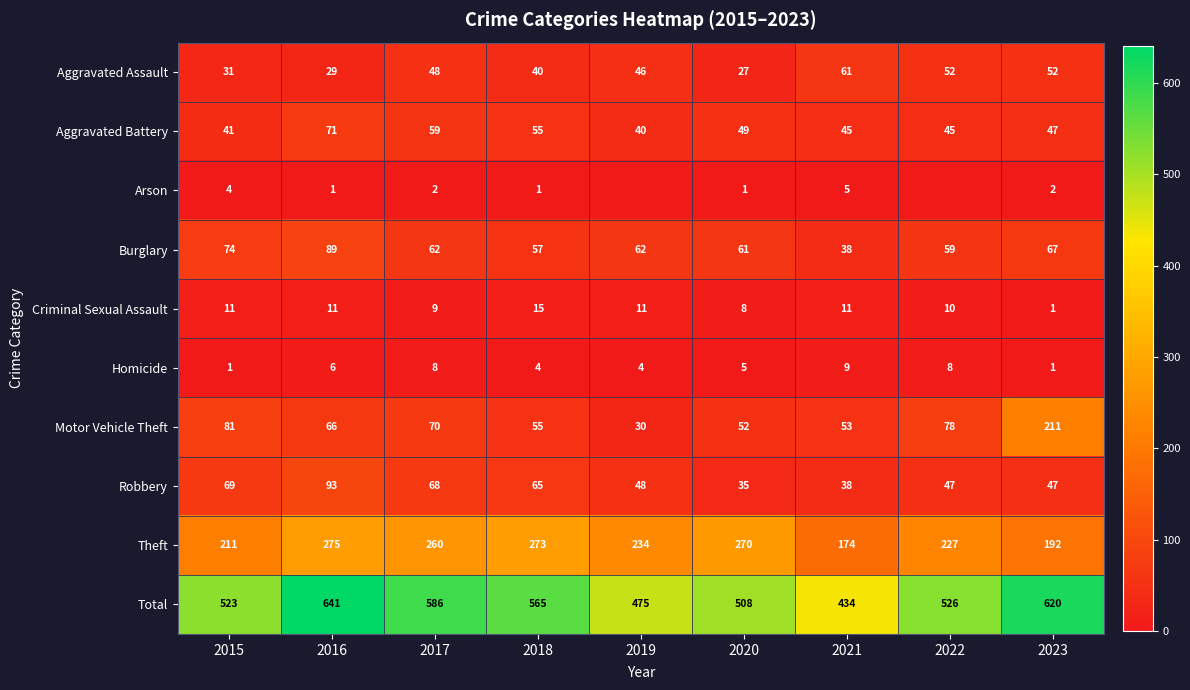

What is the average value of the Robbery series?

57